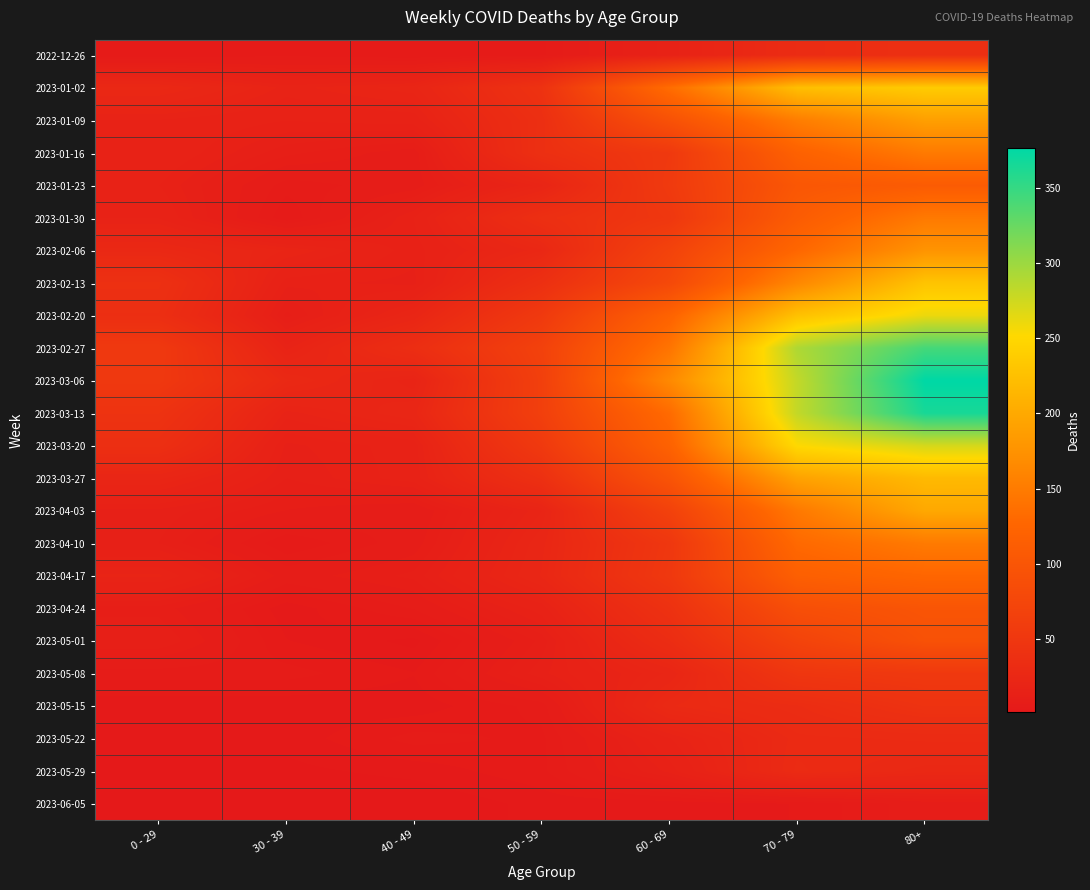

What is the total value across all series at 40 - 49?

282